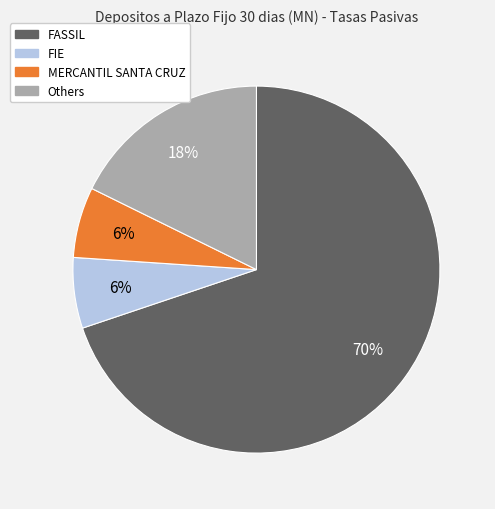

To the nearest percent, what is the difference between the largest and smallest slice percentages?

64%